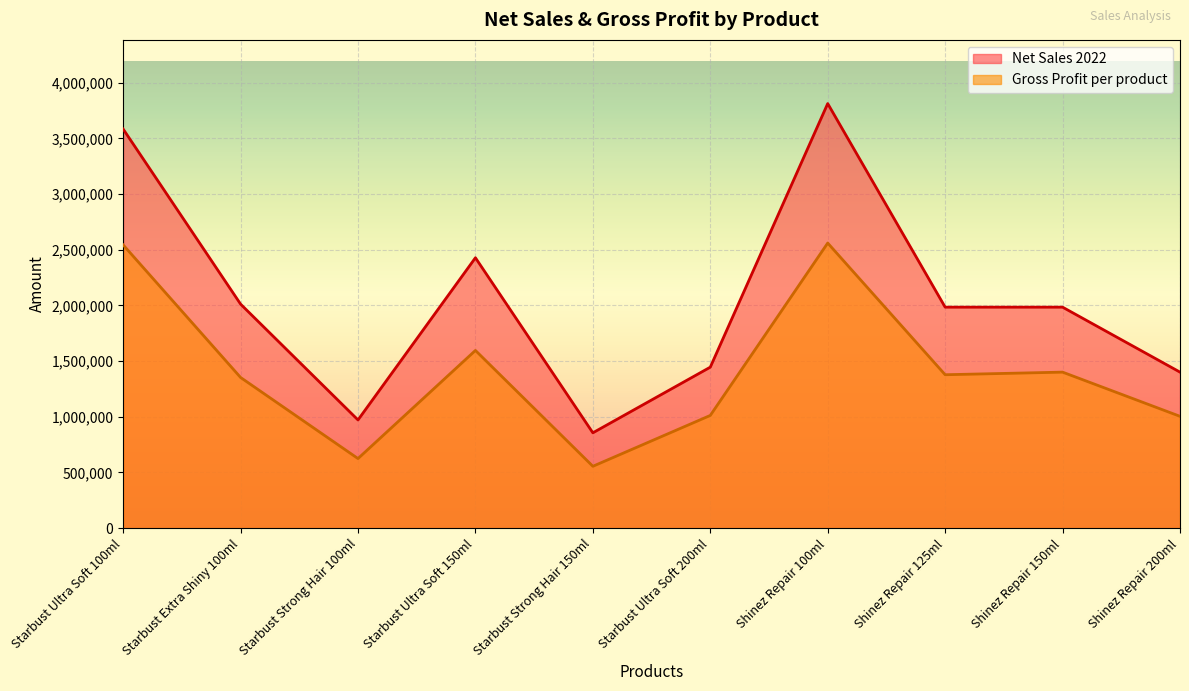

How many data points in Net Sales 2022 are less than 1984503?

5